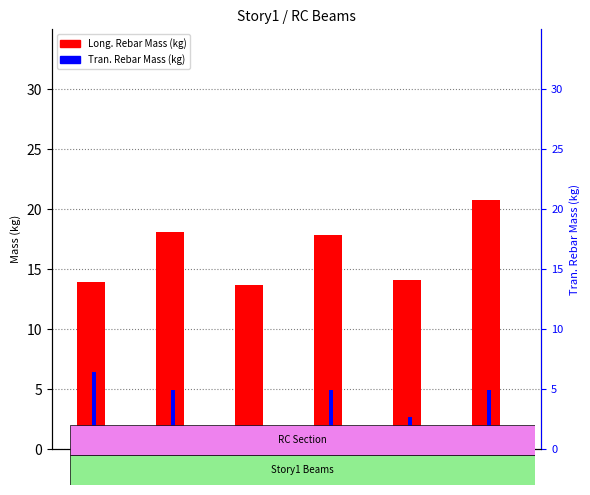

At which category is the sum across all series the highest?

B14